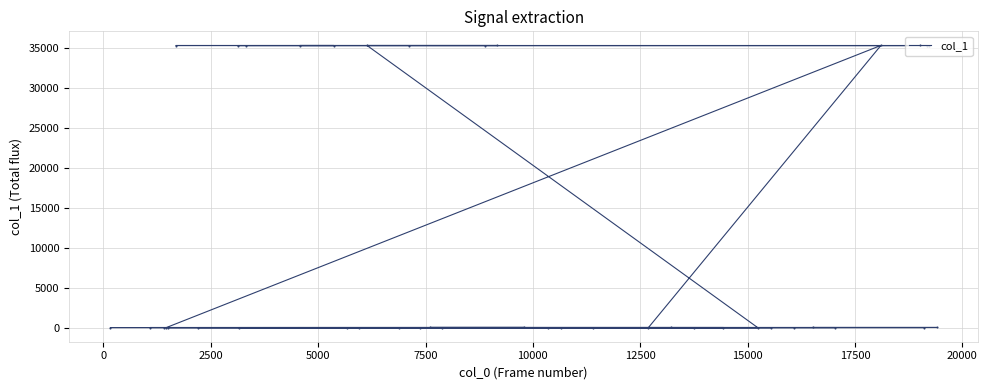

How many interior local peaks (higher than both neighbors) does the data have?

2